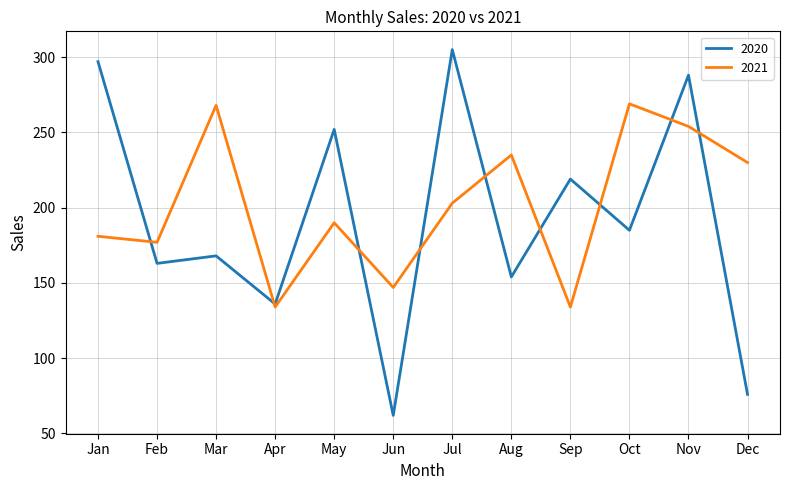

In 2020, how many points are higher than both neighbors (excluding endpoints)?

5